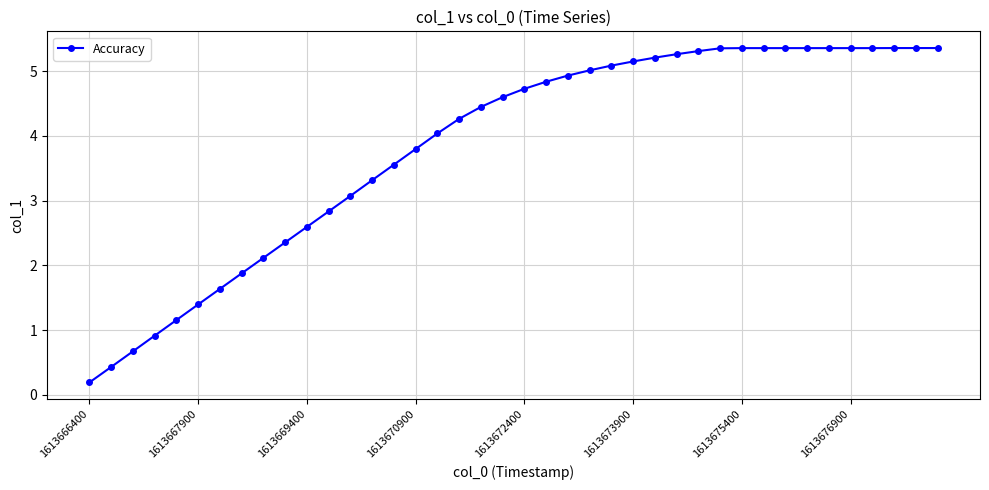

What is the maximum value shown in the chart?

5.4